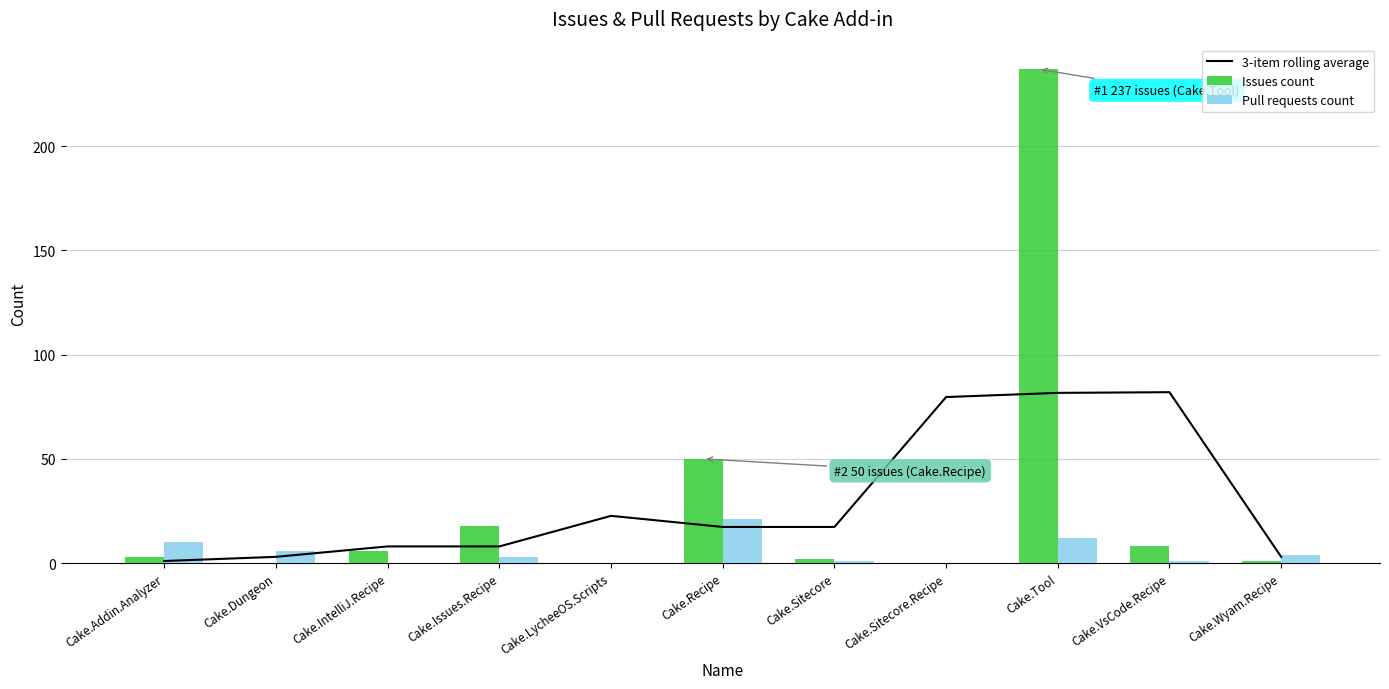

Which category has the highest value across all series?

Cake.Tool